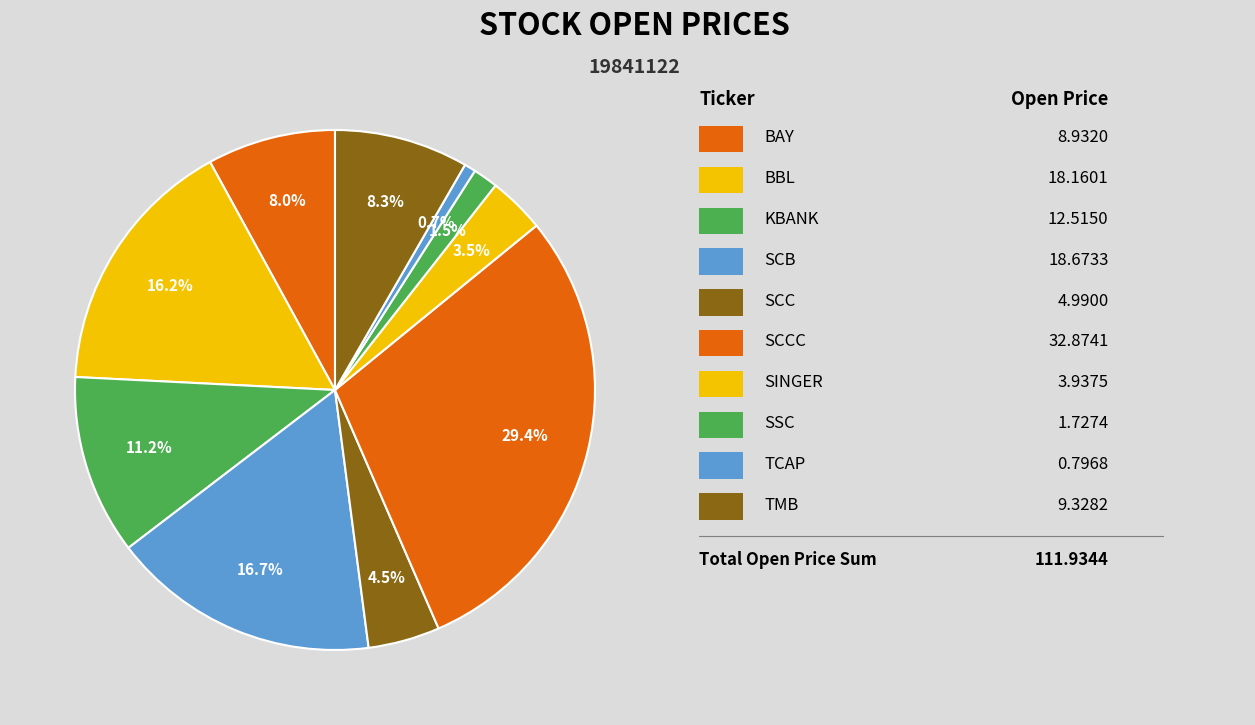

Count the number of slices in the pie.

10